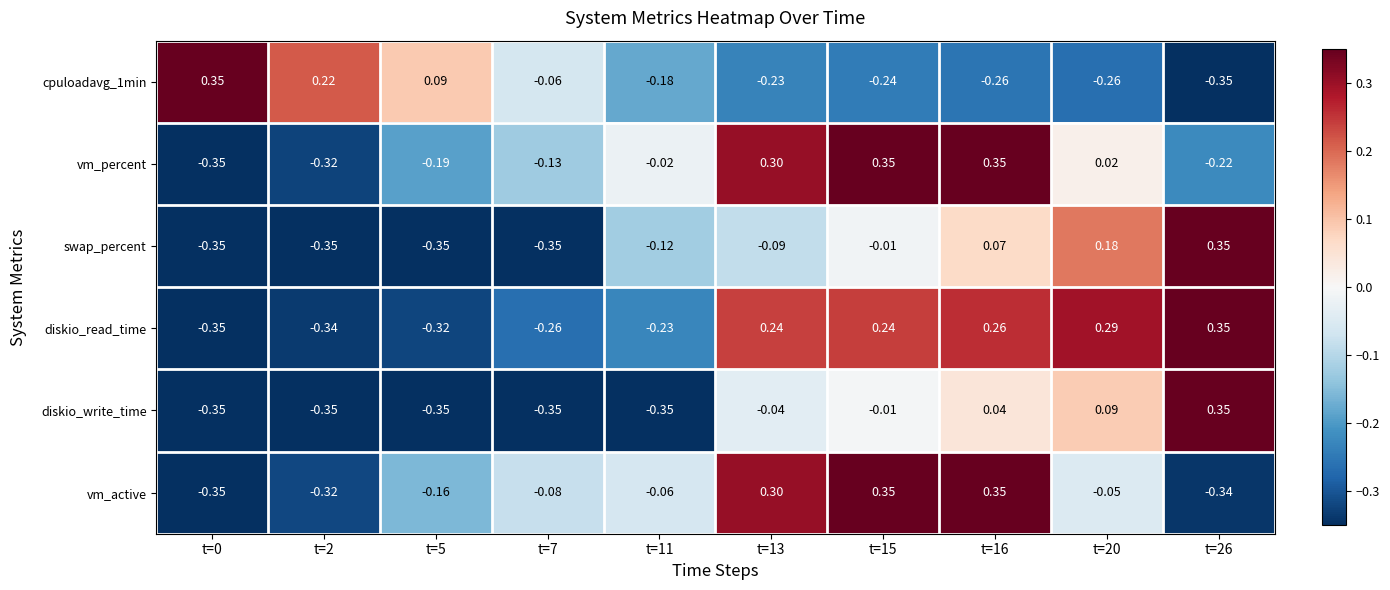

Is the value of diskio_read_time at t=16 greater than the value of vm_active at t=20?

Yes